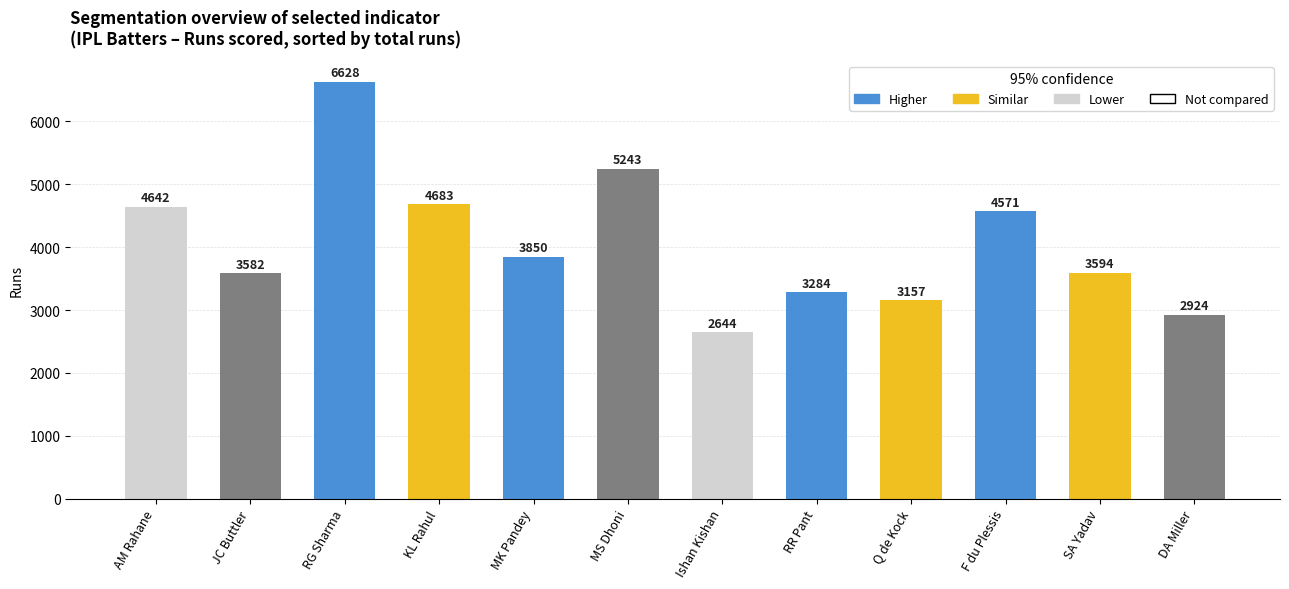

Reading right to left, extract all data points from this chart.

2924	3594	4571	3157	3284	2644	5243	3850	4683	6628	3582	4642